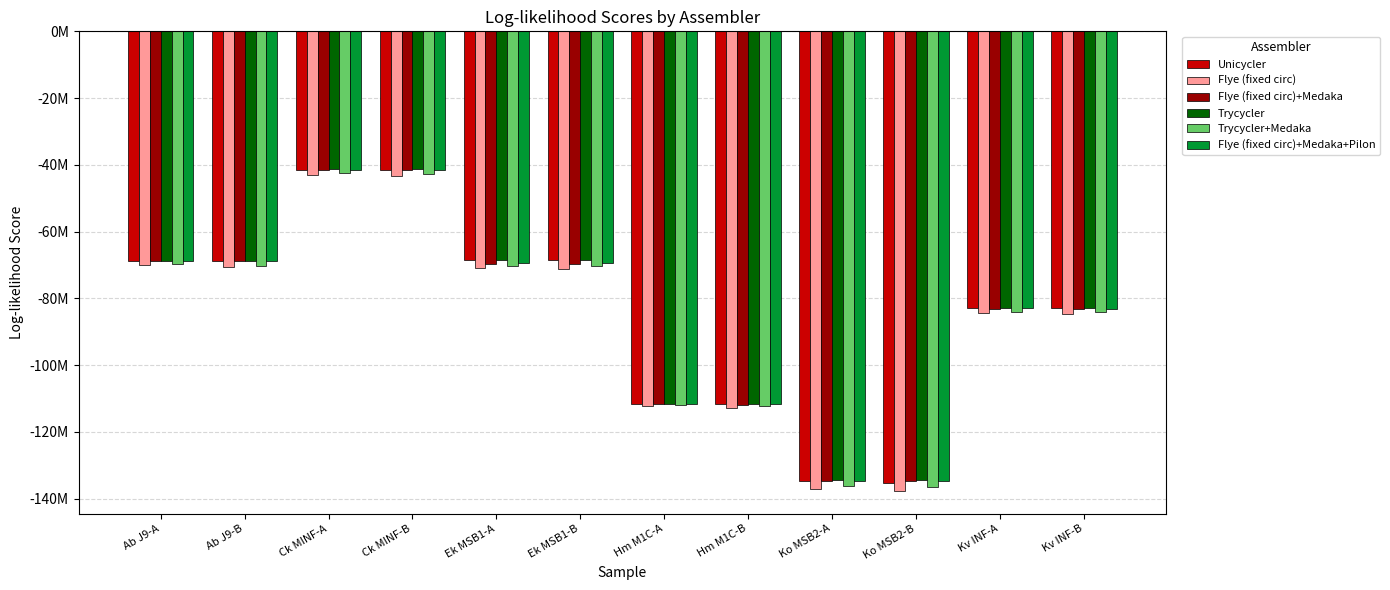

What are all the series names shown in the legend?

Unicycler, Flye (fixed circ), Flye (fixed circ)+Medaka, Trycycler, Trycycler+Medaka, Flye (fixed circ)+Medaka+Pilon